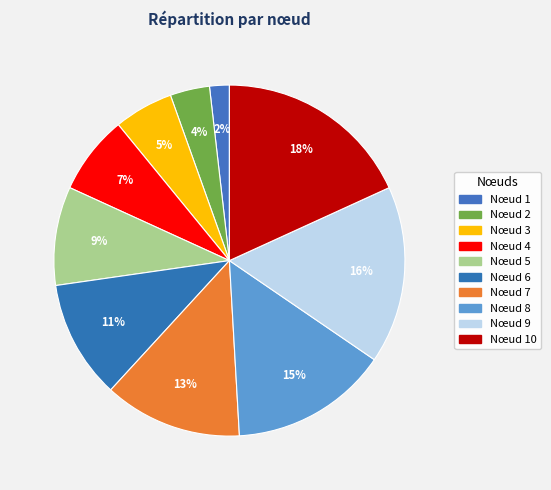

Count the number of slices in the pie.

10